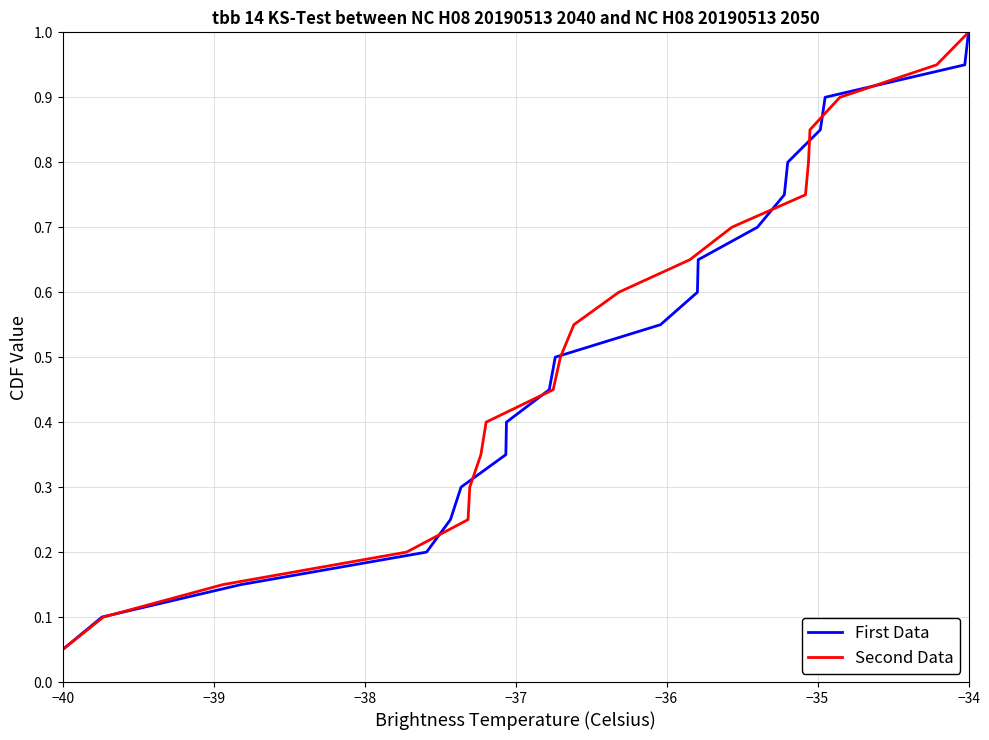

At which label does Second Data reach its minimum?

−40